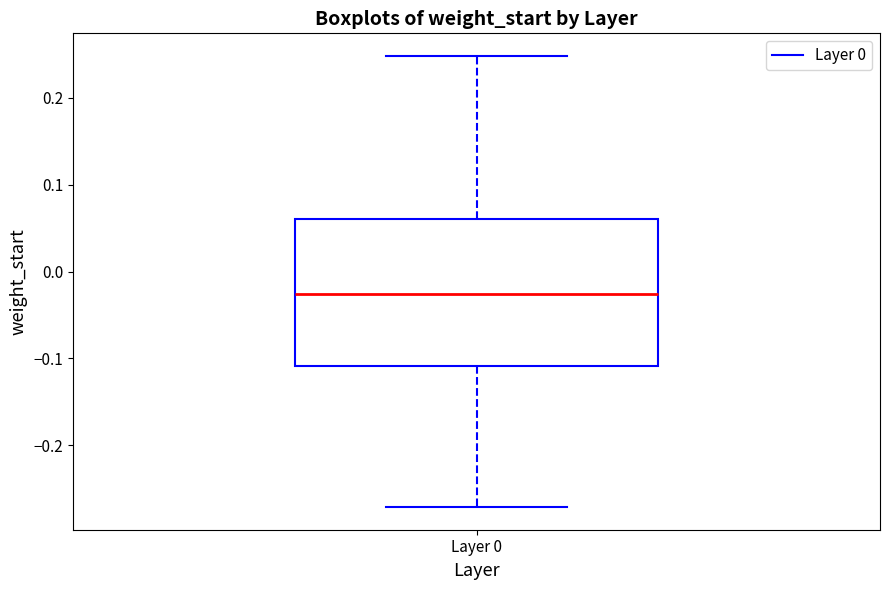

Where does the upper whisker of the box for Layer 0 end on the y-axis? The values are not printed on the chart, so give them approximately, as read against the axis.

0.25